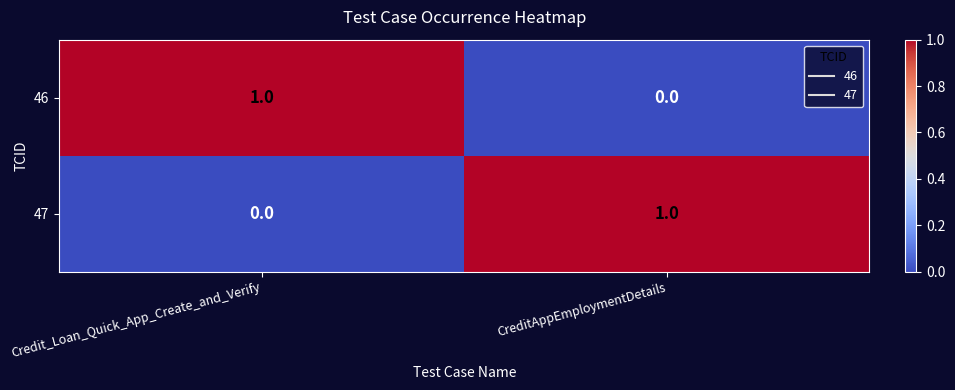

At CreditAppEmploymentDetails, list the series in order from smallest to largest.

46, 47